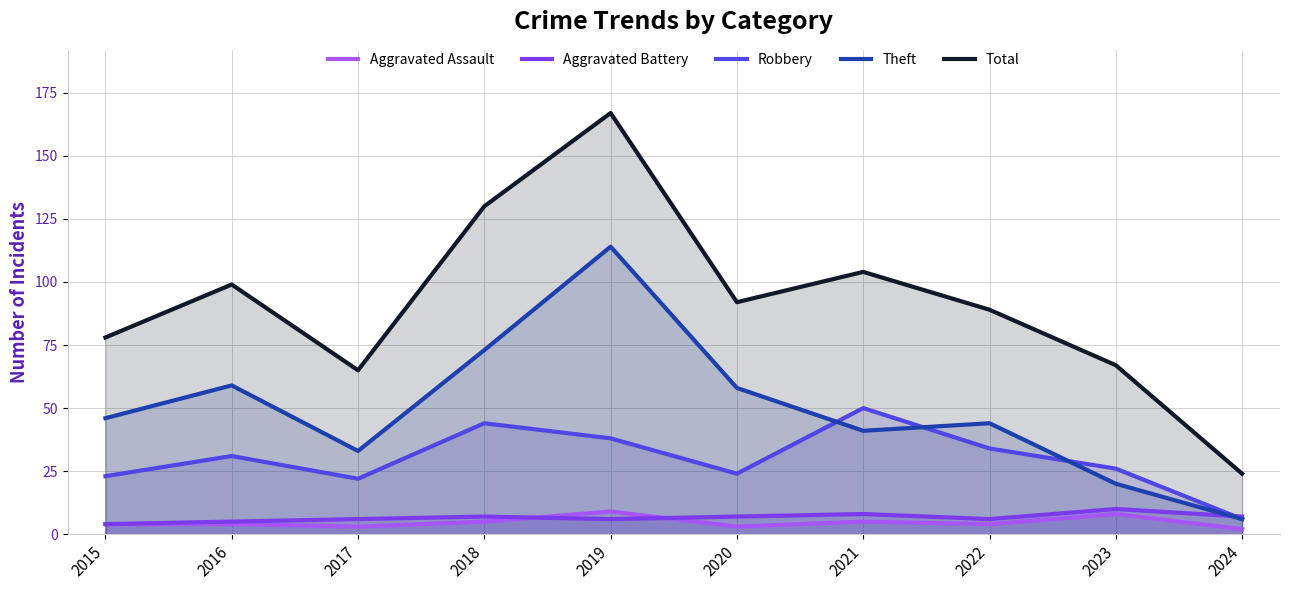

What is the difference between the second highest and minimum values in the Theft series?

67